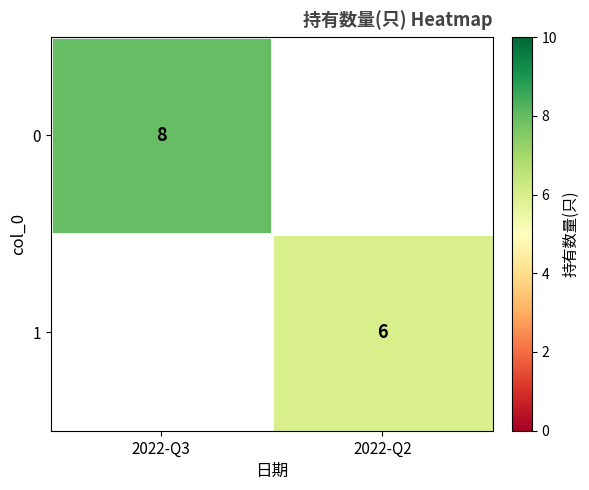

True or false: 1 has a value of 9 at 2022-Q2.

False